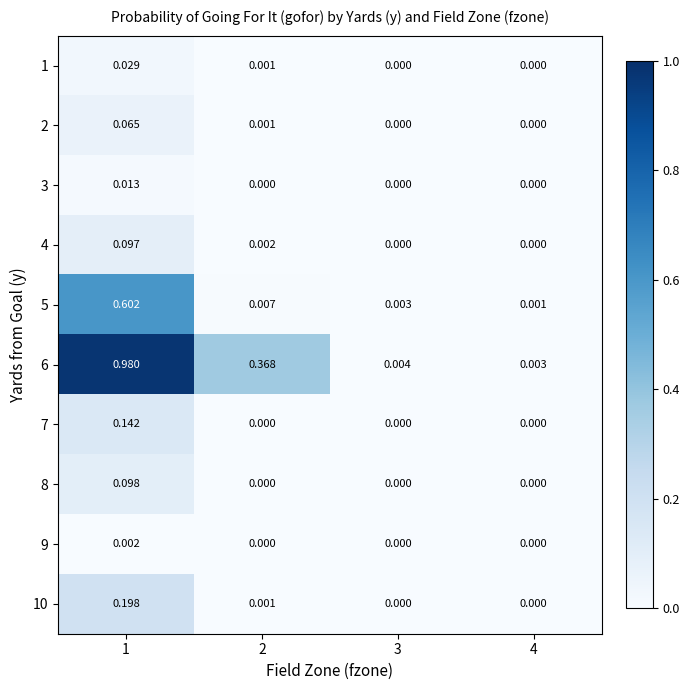

Is the value of 1 at 2 greater than the value of 2 at 3?

Yes